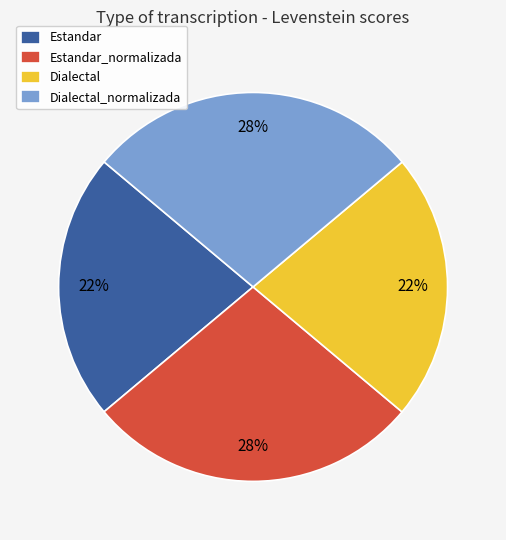

What percentage is the Estandar_normalizada slice, to the nearest percent?

28%